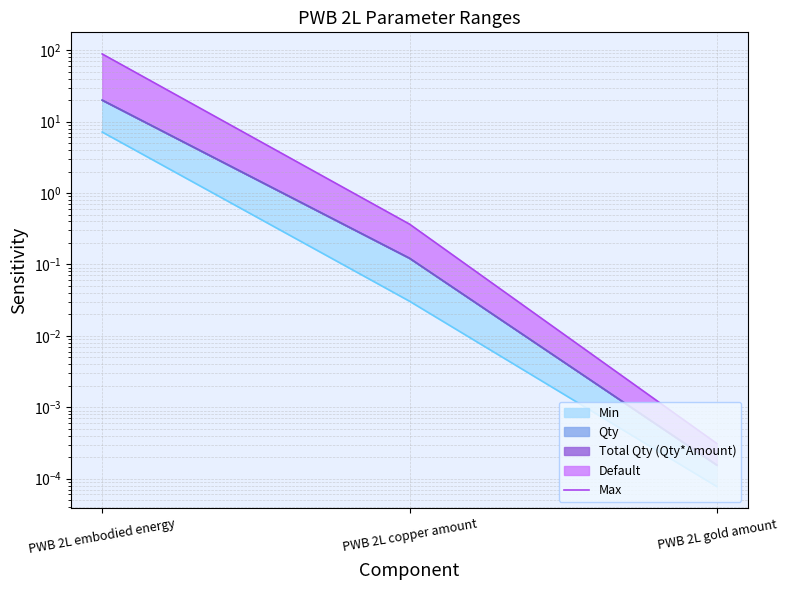

Which has a higher value, PWB 2L embodied energy or PWB 2L gold amount?

PWB 2L embodied energy